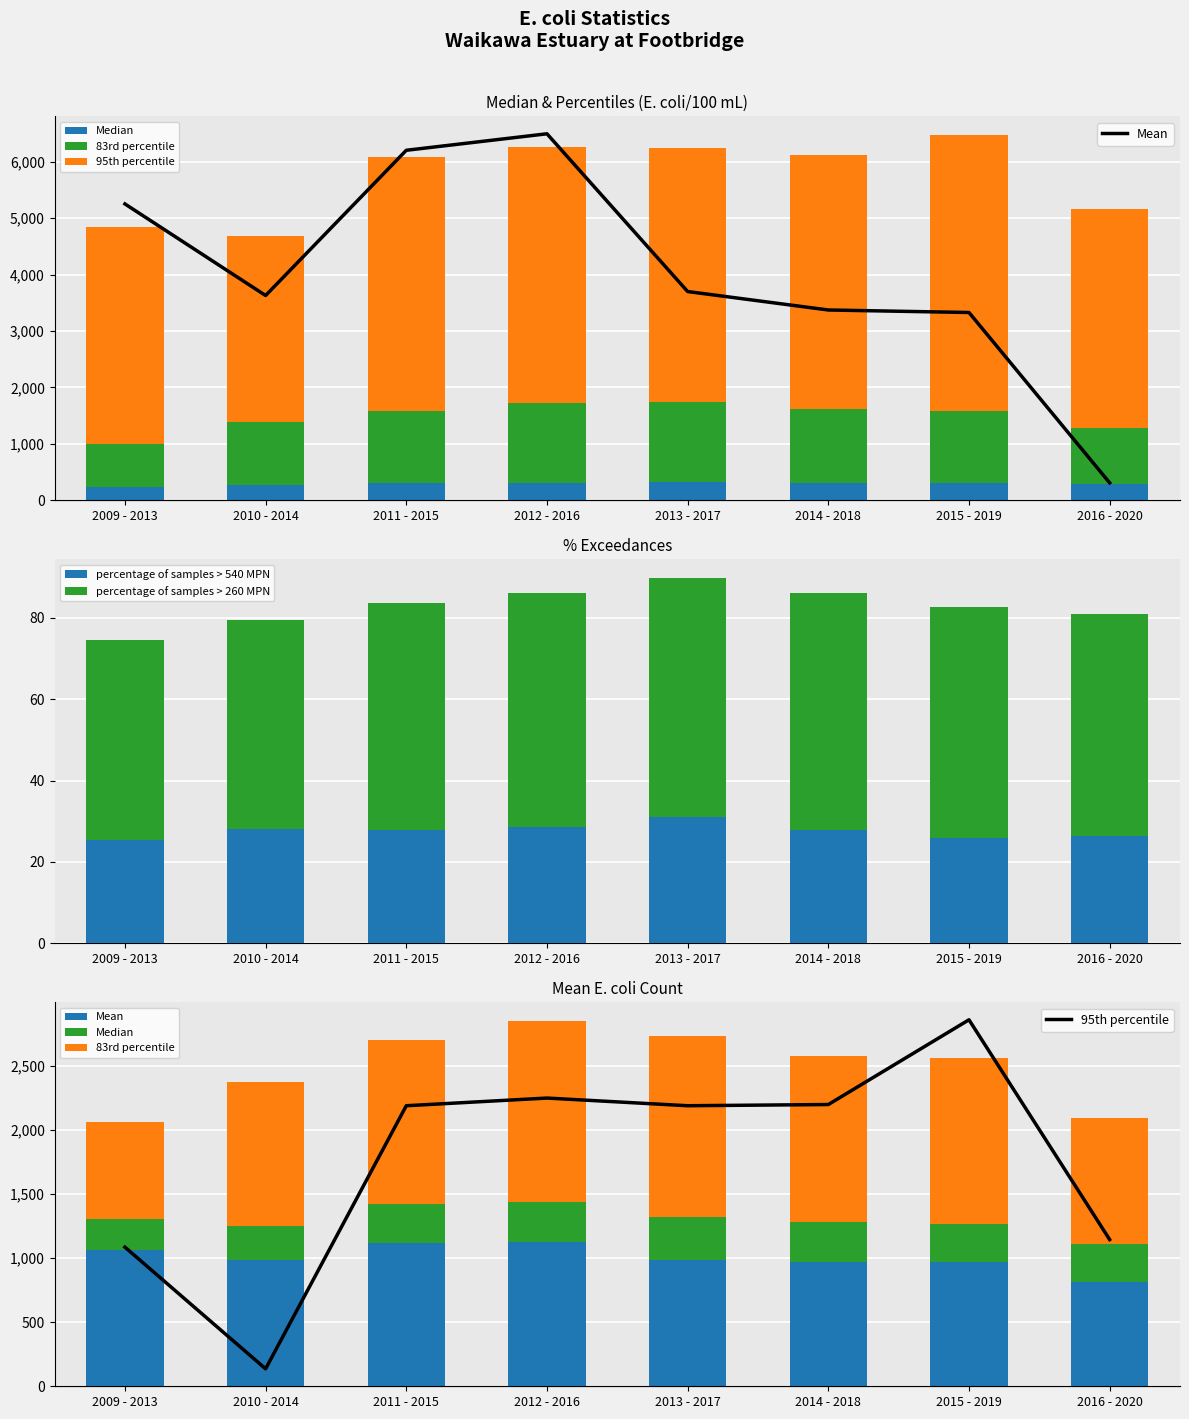

What are all the series names shown in the legend?

Median, 83rd percentile, 95th percentile, percentage of samples > 540 MPN, percentage of samples > 260 MPN, Mean